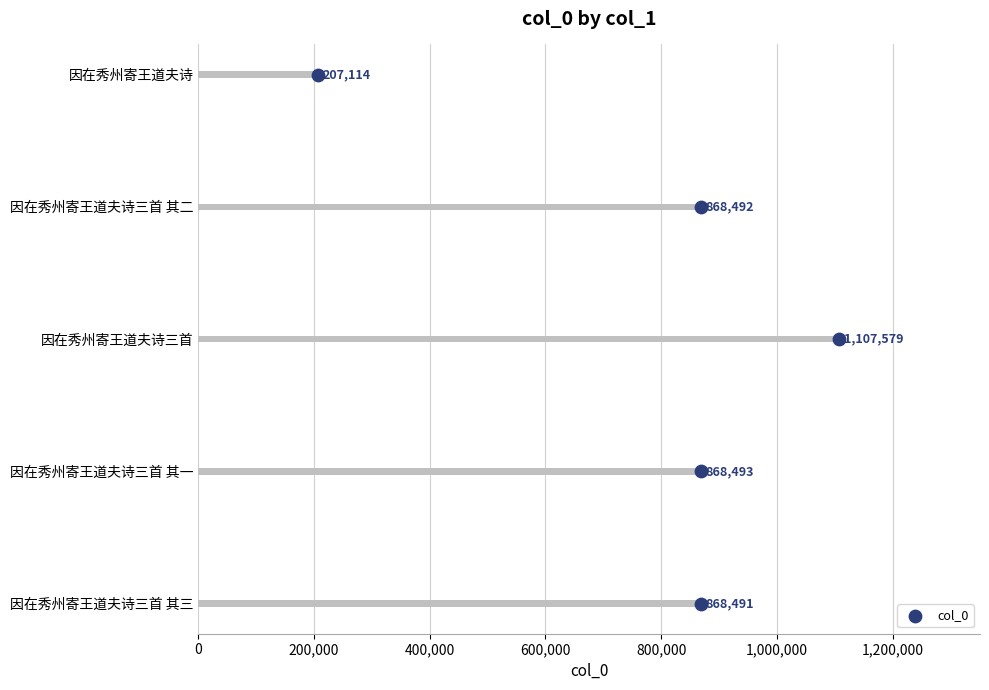

Between 200,000 and 600,000, which is larger?

600,000